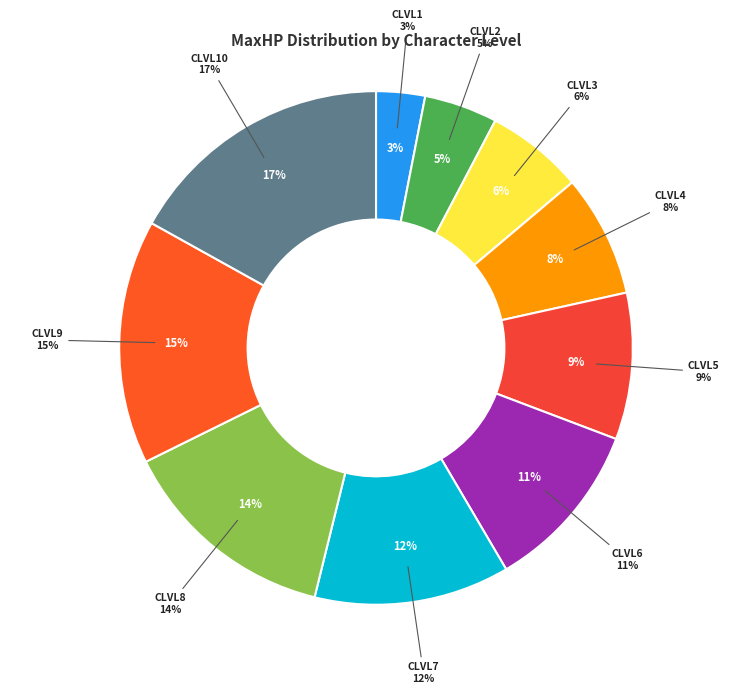

Count the number of slices in the pie.

10